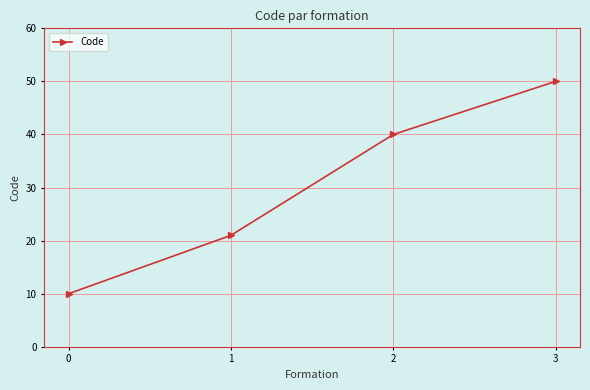

Where is the data nearest to the value 30?

1